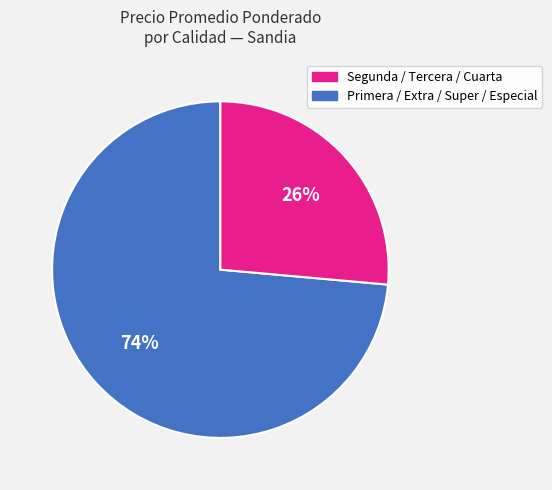

To the nearest percent, what is the average slice percentage?

50%